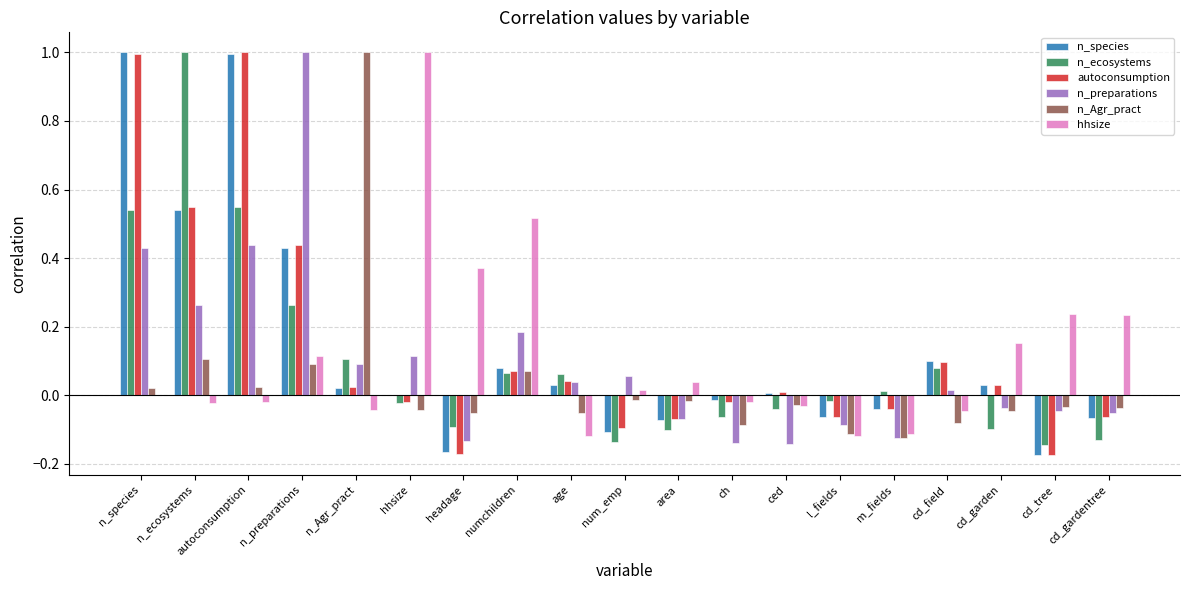

At which label does hhsize reach its peak?

hhsize